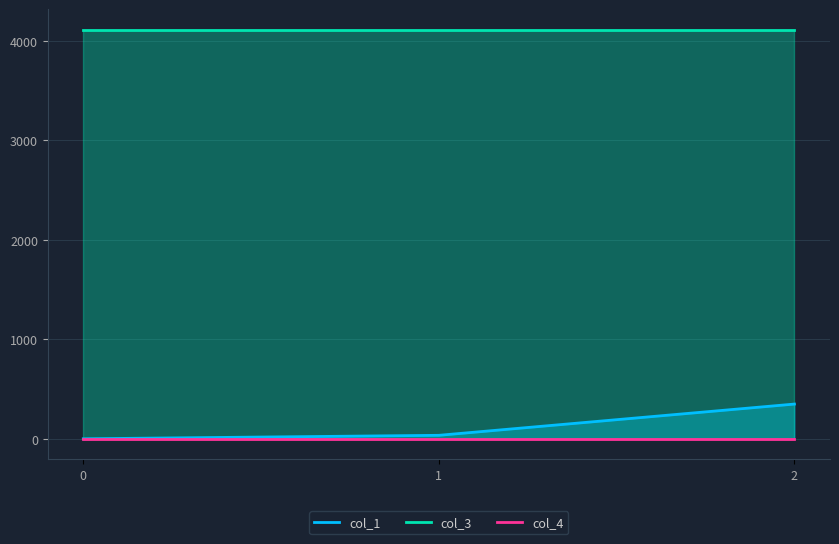

Rank the series at 0 from lowest to highest value.

col_1, col_4, col_3